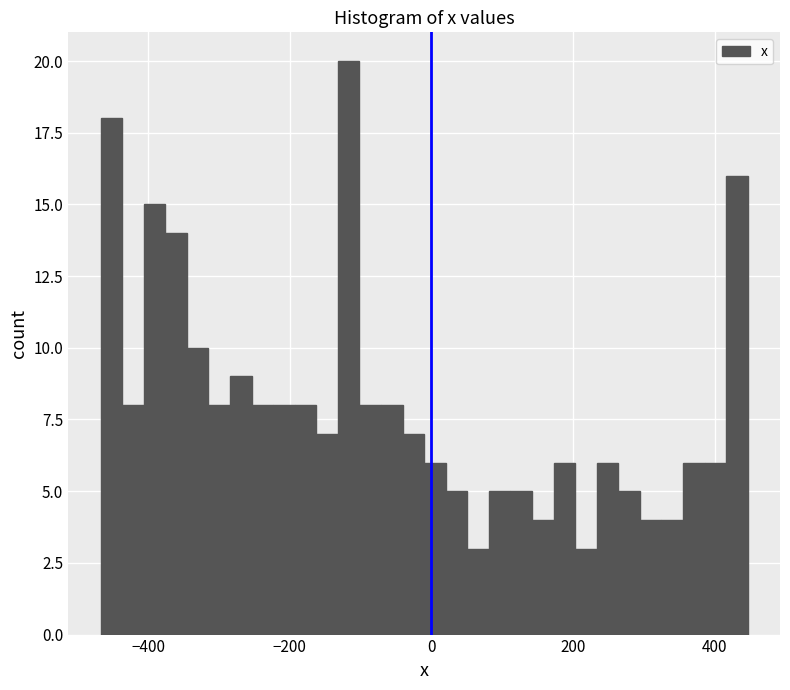

Read against the x-axis, roughly where is the centre of the tallest bar?

-120